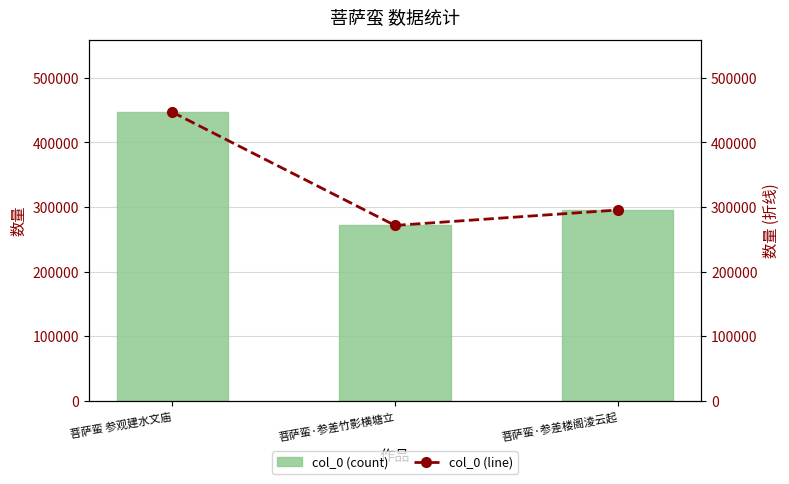

What is the label of the 2nd bar from the left?

菩萨蛮·参差竹影横塘立